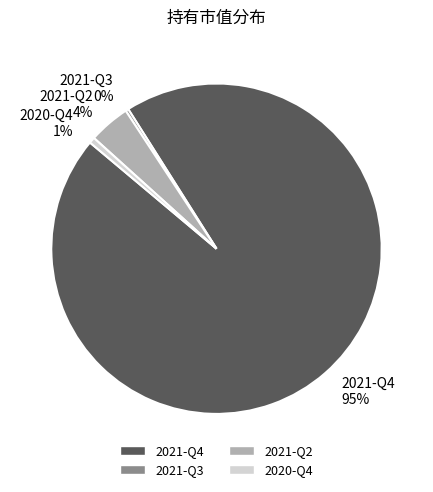

What is the majority slice?

2021-Q4